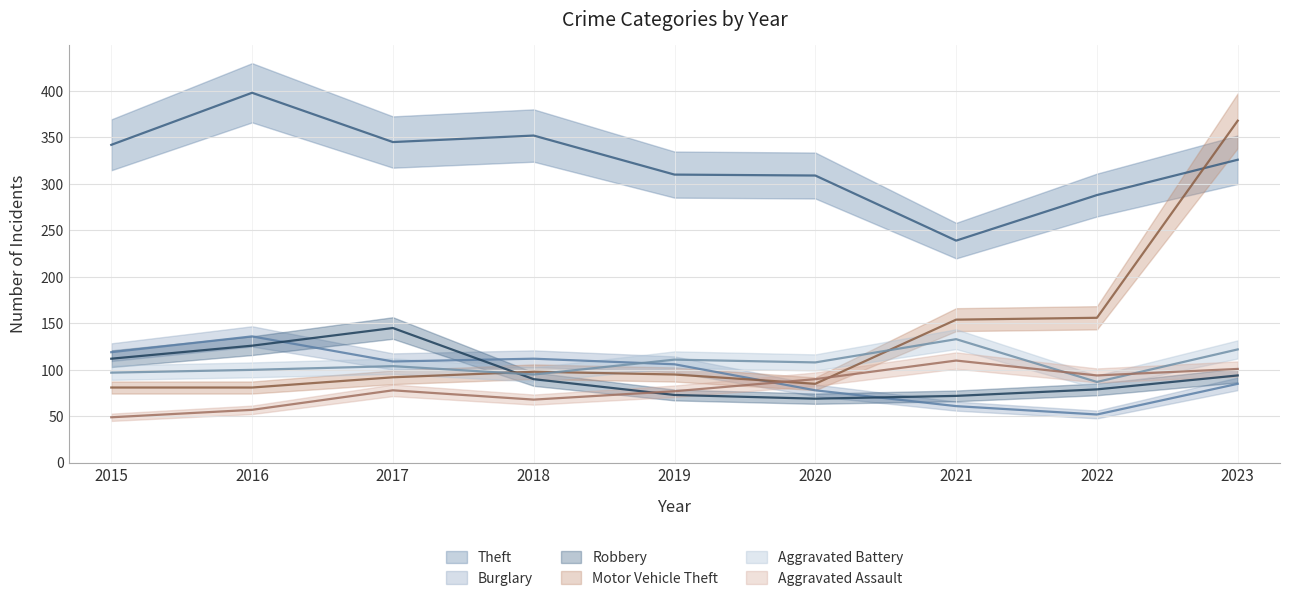

What is the difference between the maximum and second lowest values in the Burglary series?

75